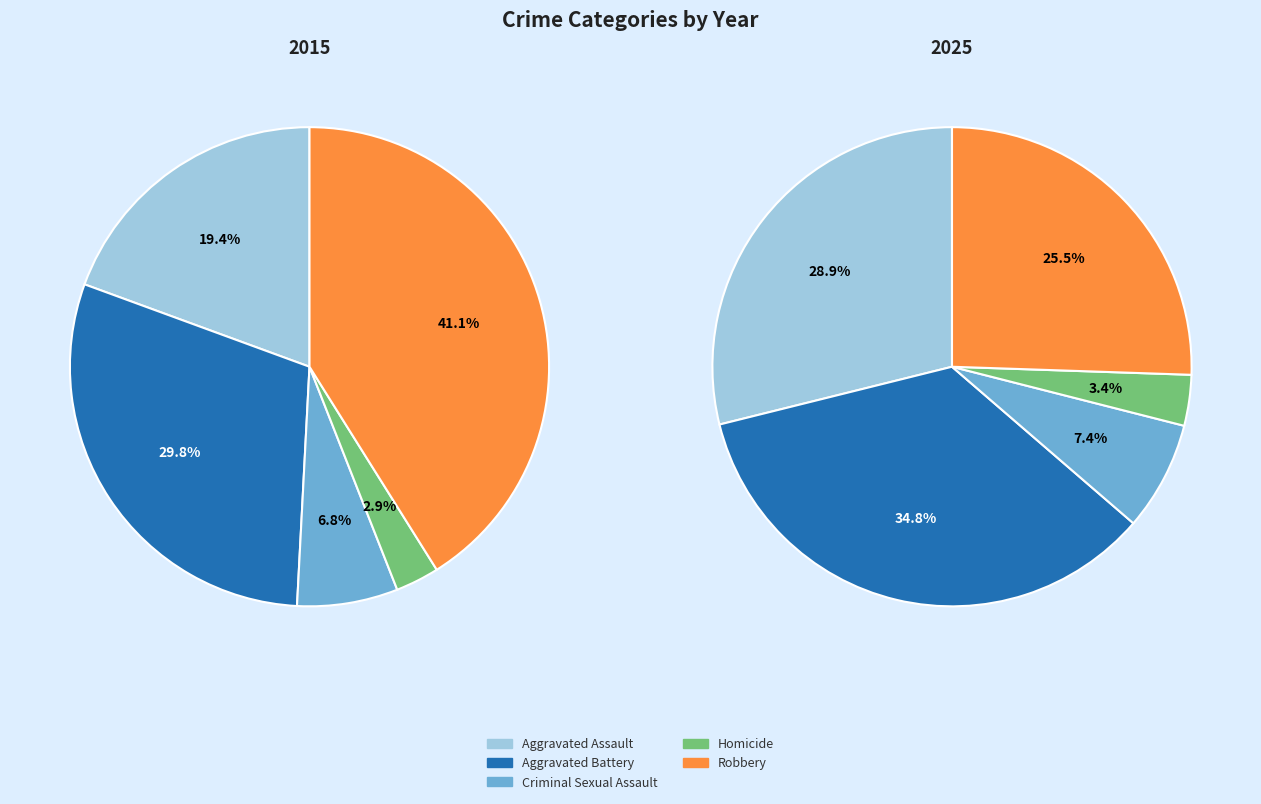

Between Aggravated Assault and Homicide, which is larger?

Aggravated Assault